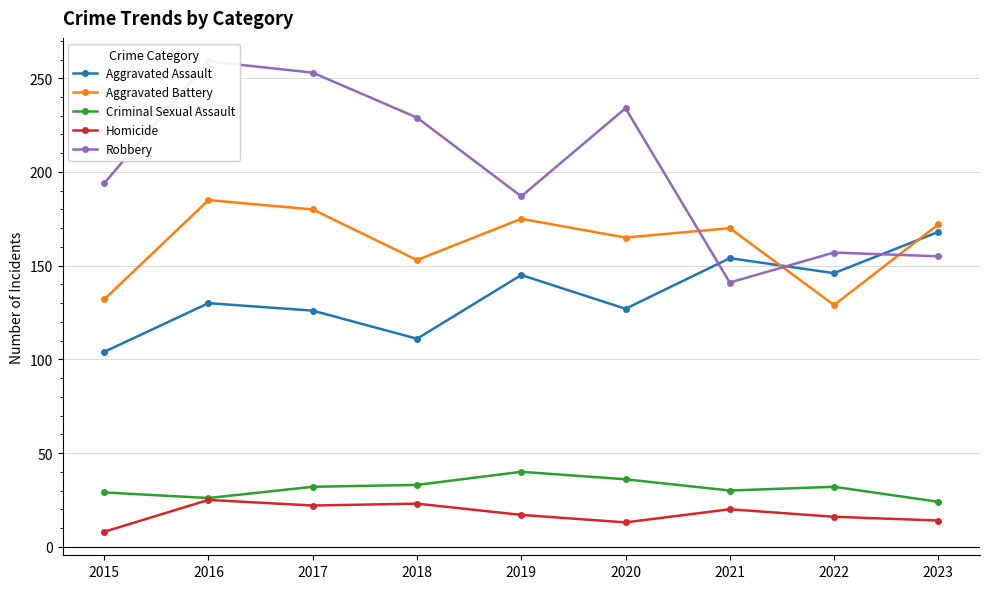

Is this an area chart (filled region under the line)?

No